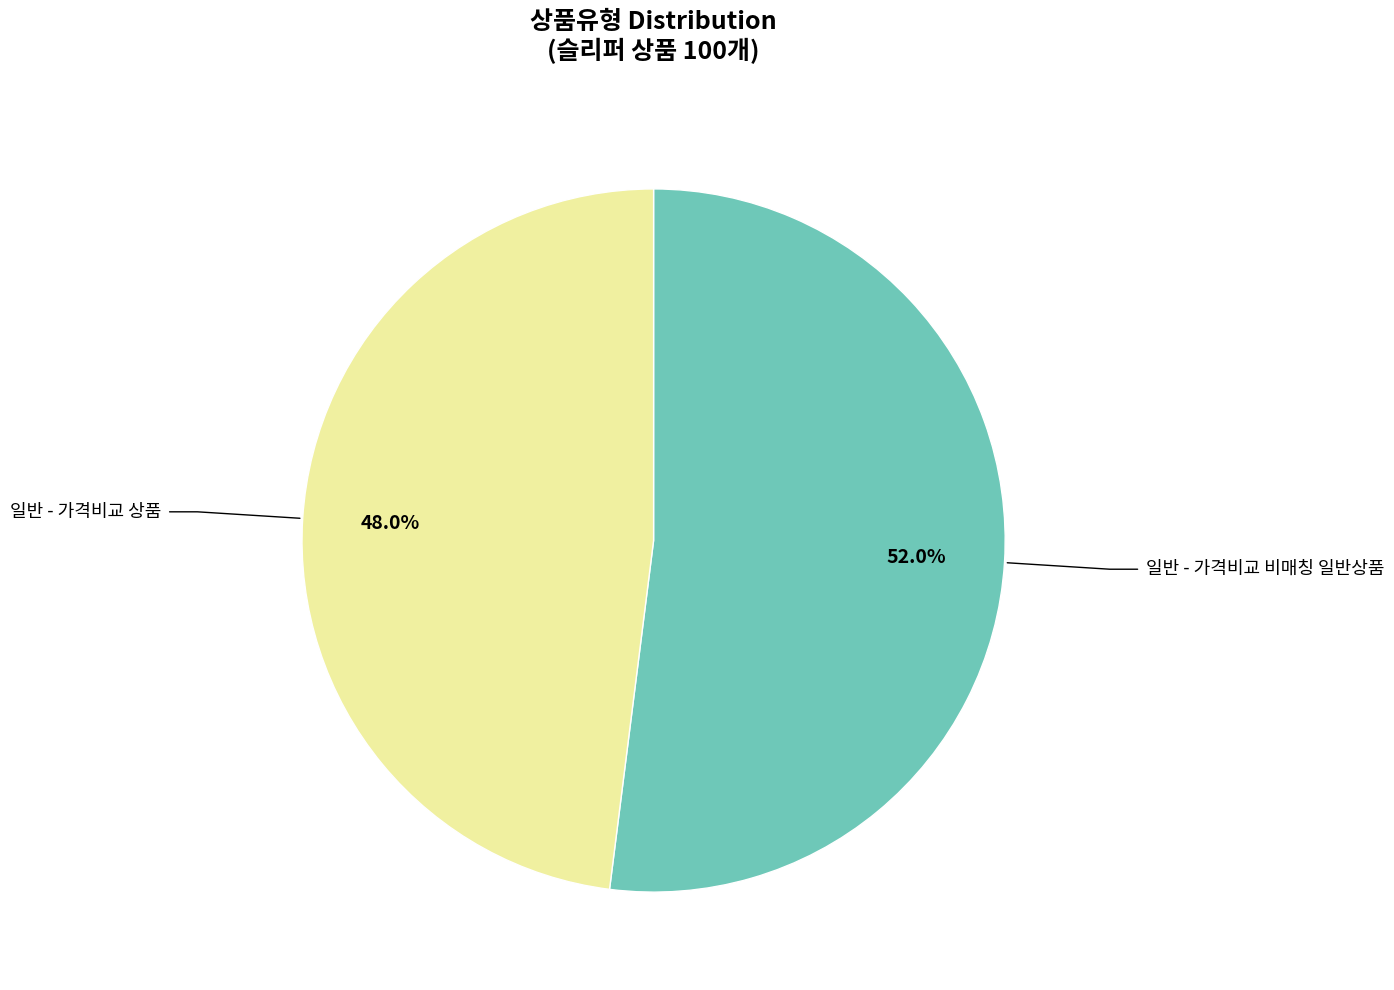

Is there a majority slice in this chart?

Yes